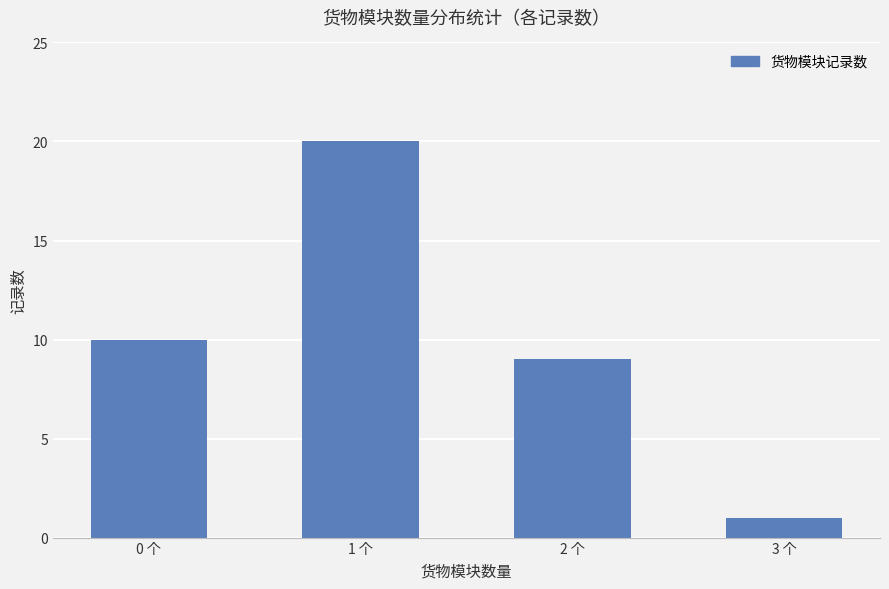

The chart shows a value of 10 at 0 个. True or false?

True